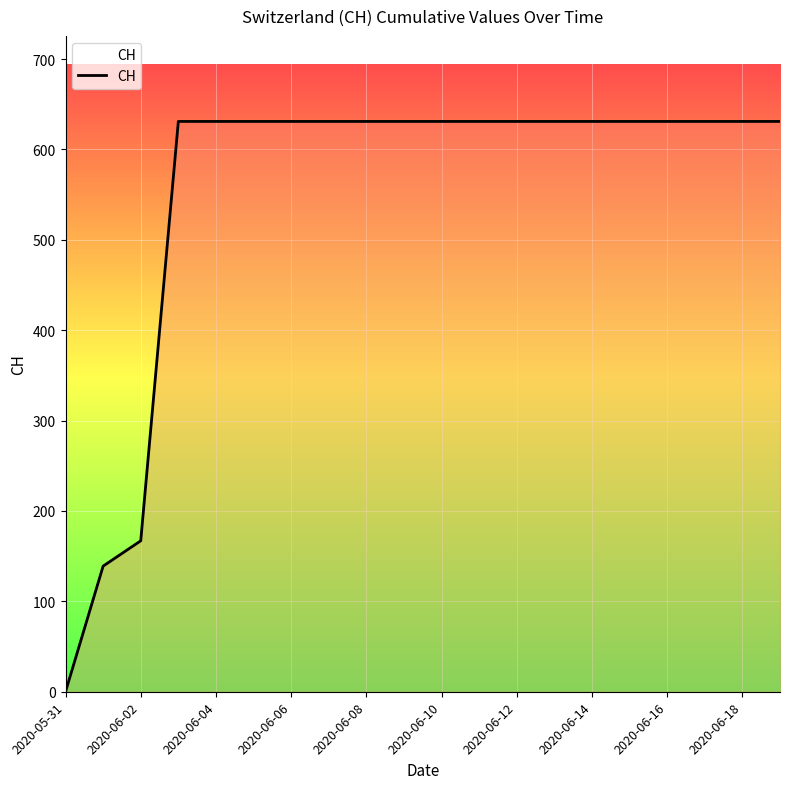

What is the maximum value shown in the chart?

631